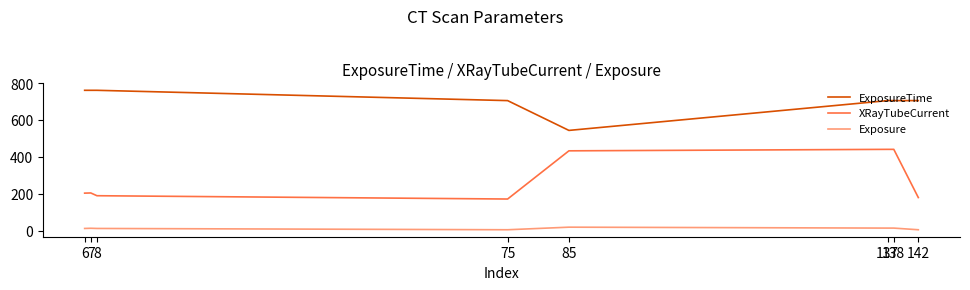

The value of XRayTubeCurrent at 6 is 204. True or false?

True